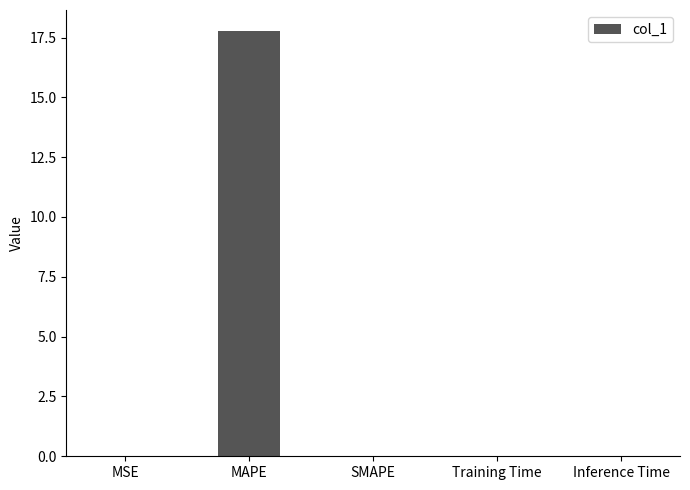

The chart shows a value of 31.5 at MAPE. True or false?

False